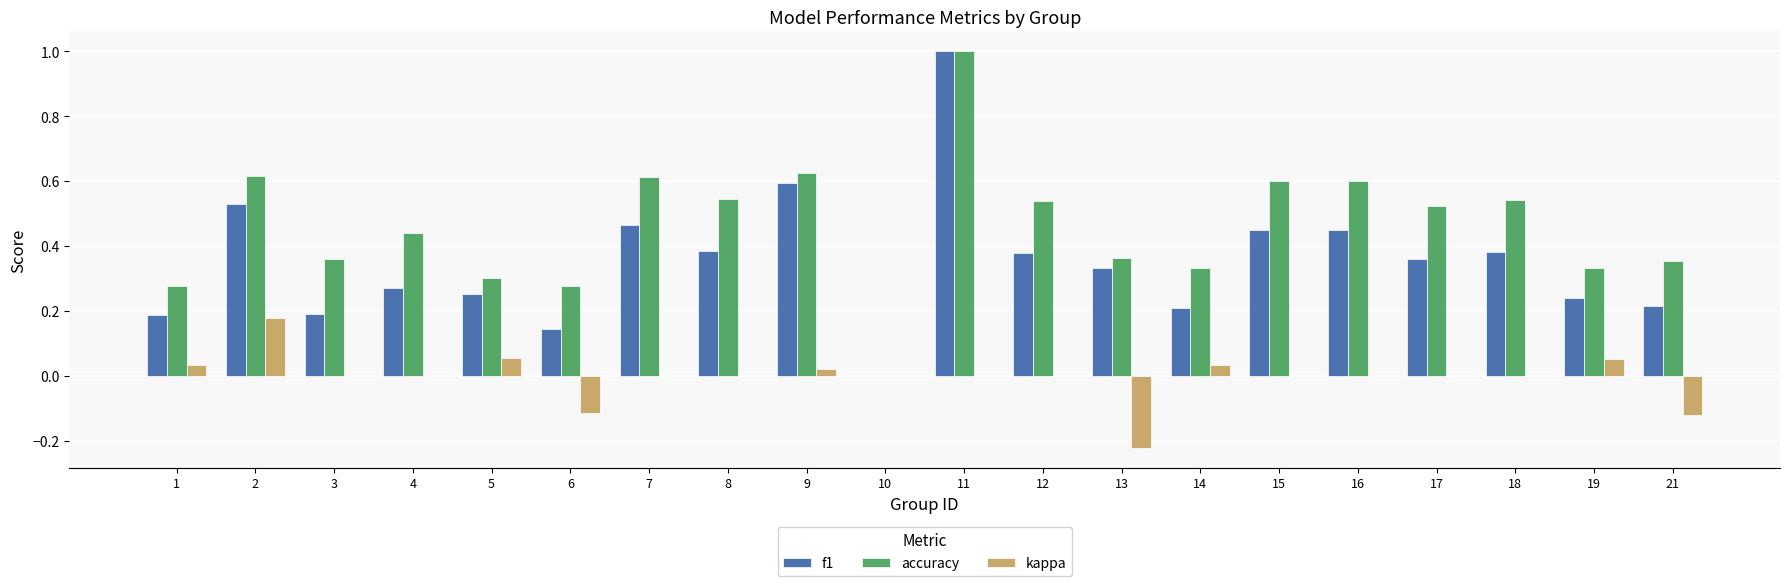

True or false: accuracy has a value of 0.3 at 1.

True